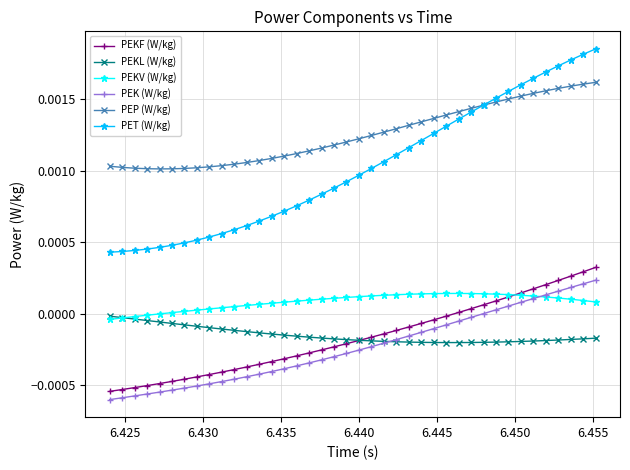

Which series has the largest total across all categories?

PEP (W/kg)